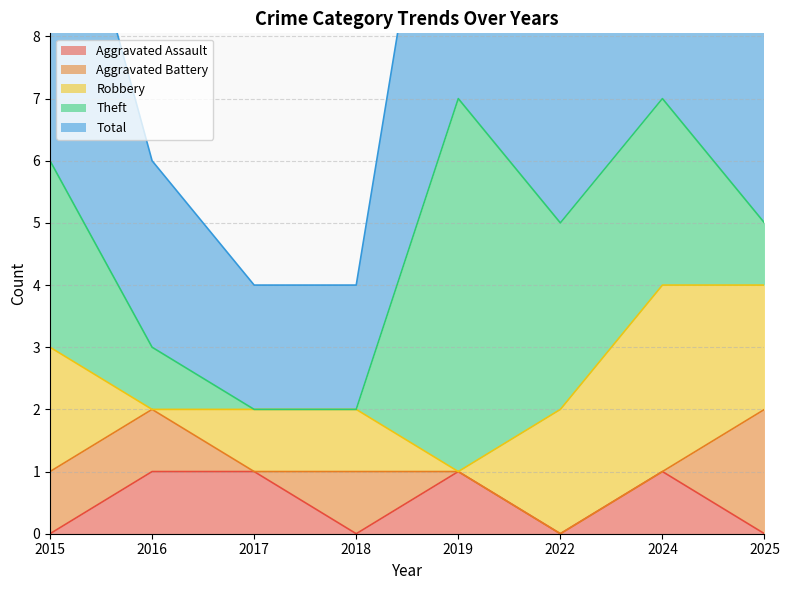

Is it true that Aggravated Assault equals 0 at 2018?

True